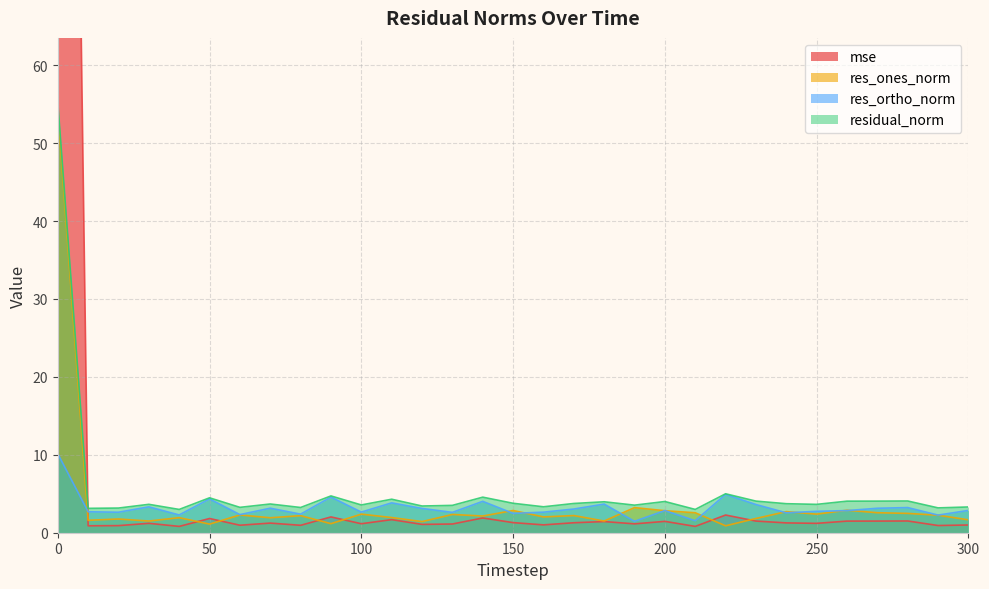

List the labels in order of res_ones_norm value, largest first.

0, 190, 260, 150, 200, 240, 270, 210, 280, 250, 100, 130, 60, 290, 170, 80, 140, 160, 110, 40, 70, 230, 20, 300, 10, 180, 30, 120, 90, 50, 220